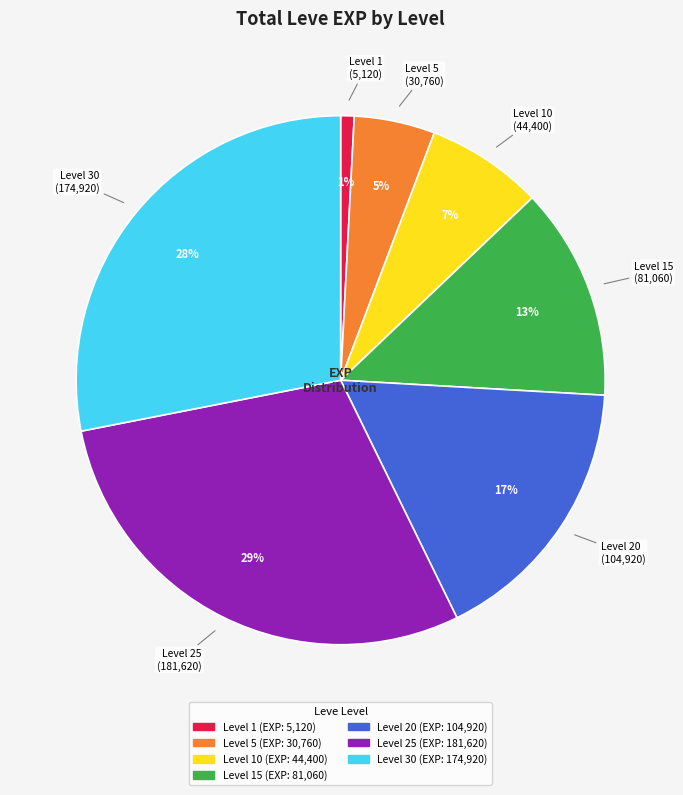

Is there any slice that represents more than half of the pie?

No